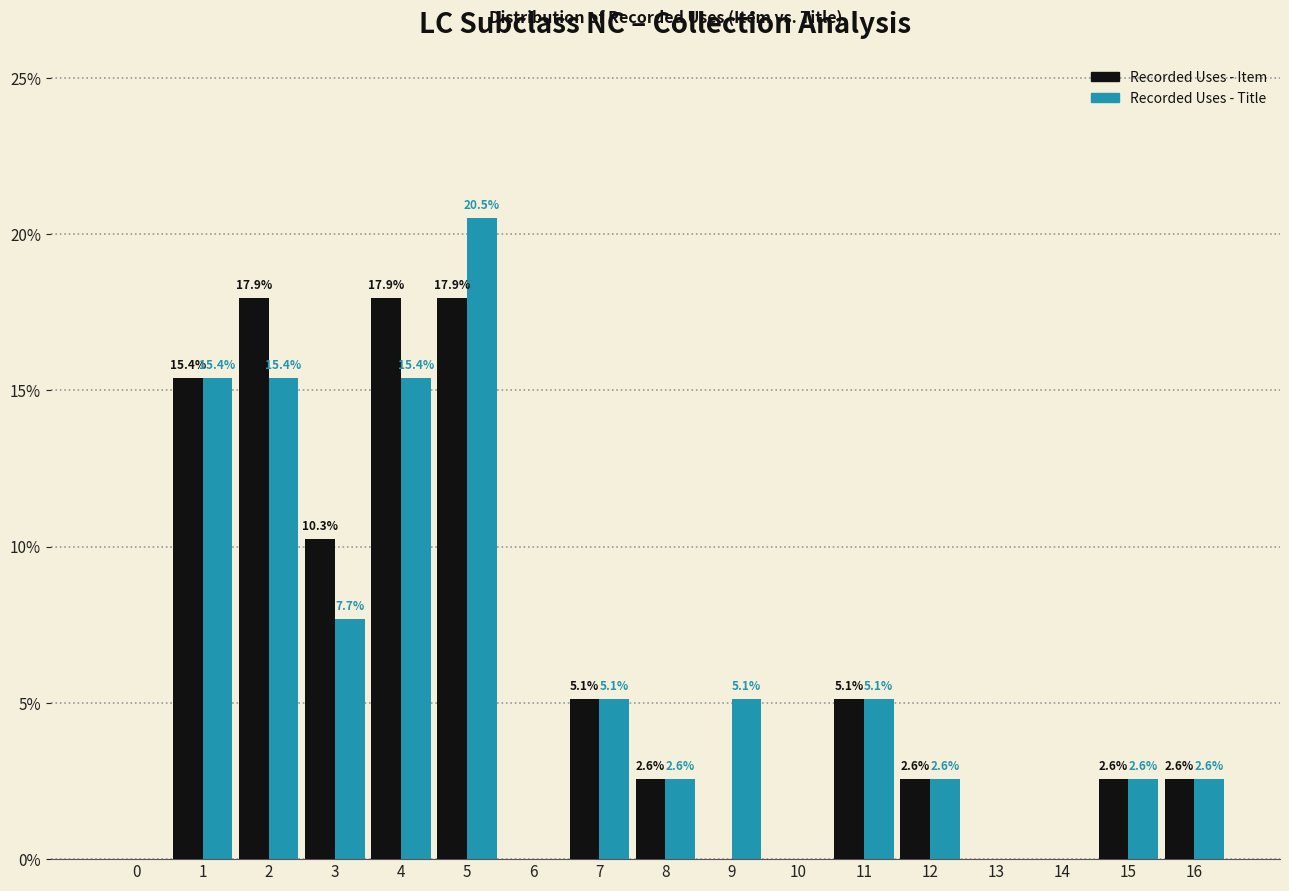

What is the total value across all series at 12?

5.1